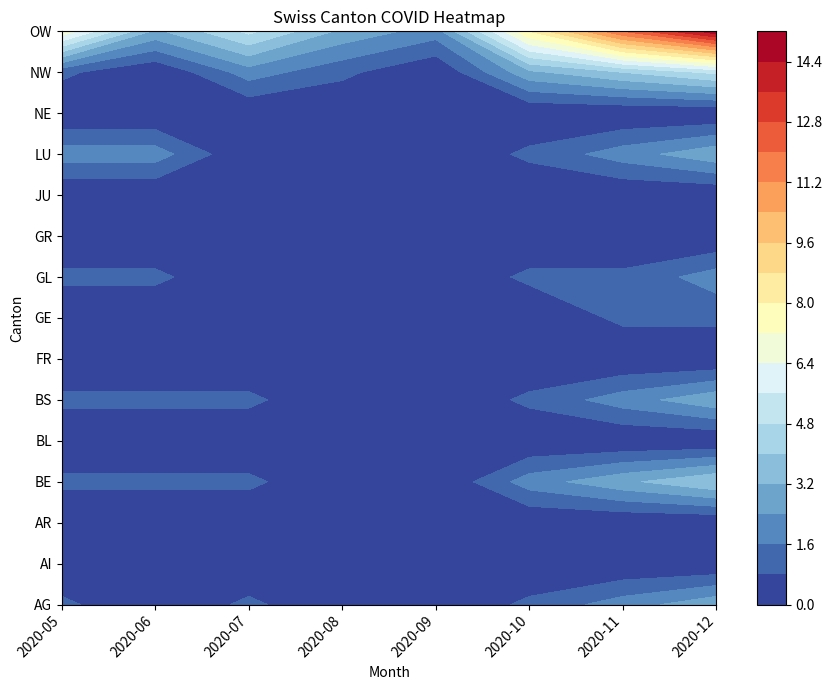

At which label does 2020-08 reach its minimum?

AG